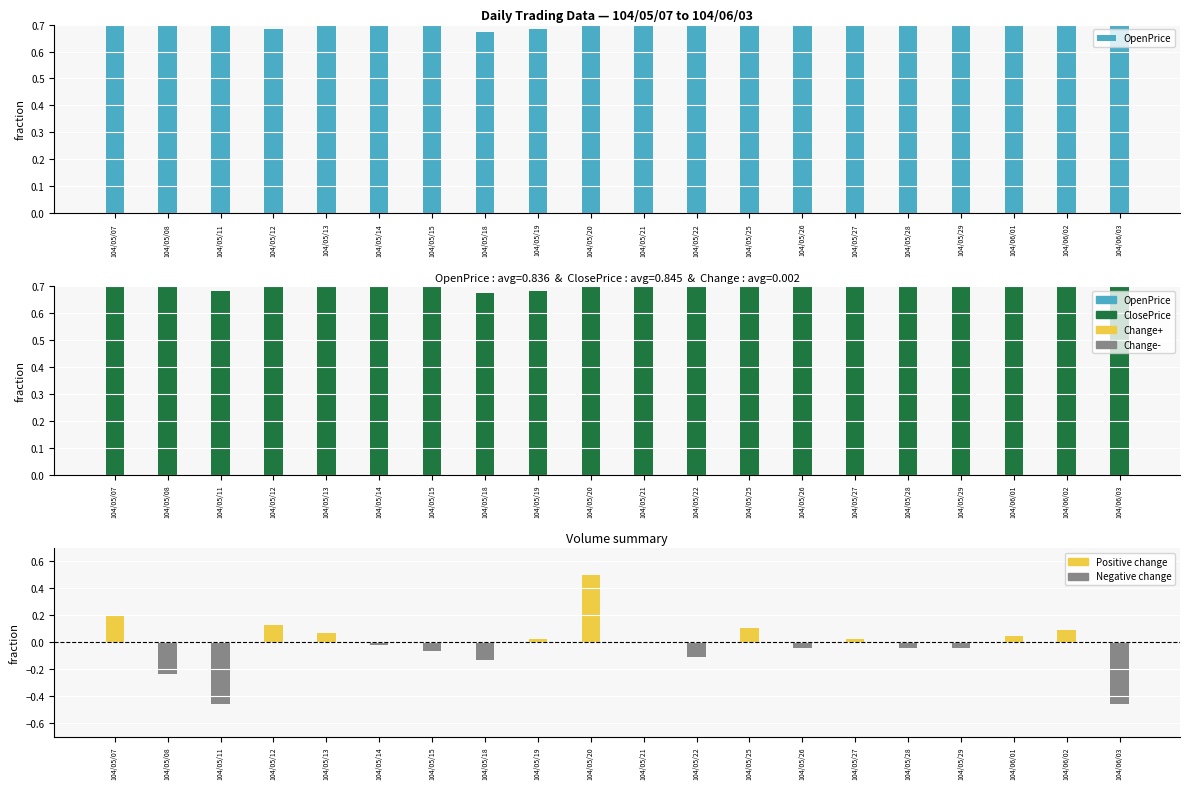

At which category is the sum across all series the highest?

104/05/07